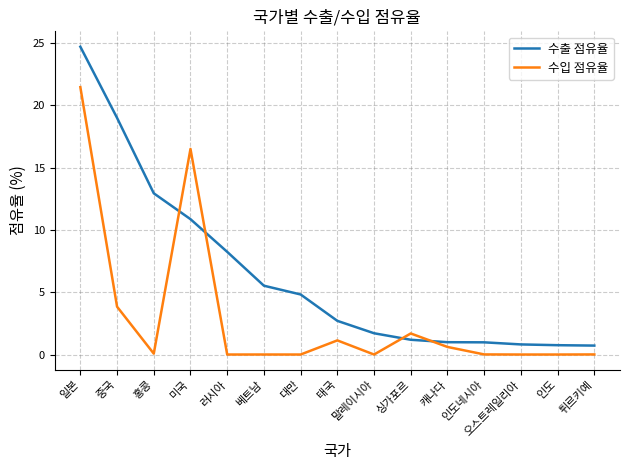

At which label does 수출 점유율 first exceed 2?

일본